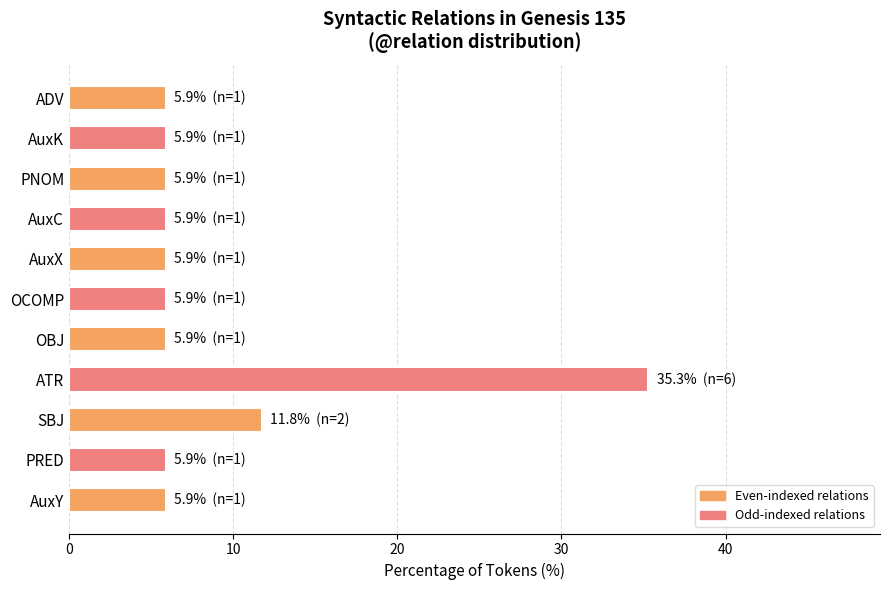

The chart shows a value of 47.6 at ATR. True or false?

False